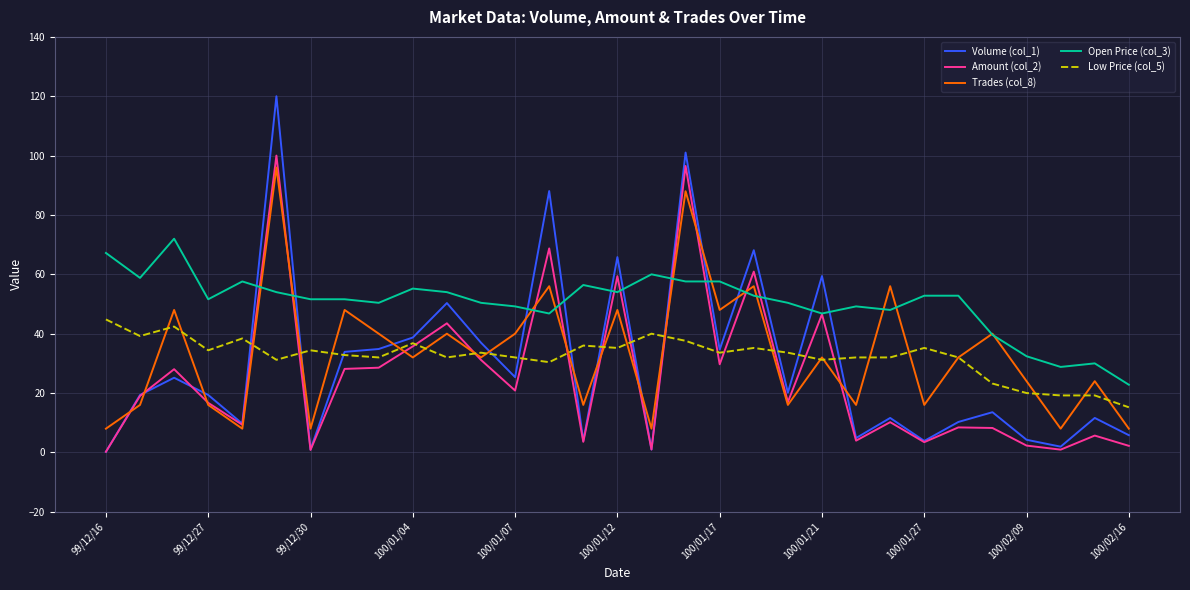

Which series has the largest total across all categories?

Open Price (col_3)